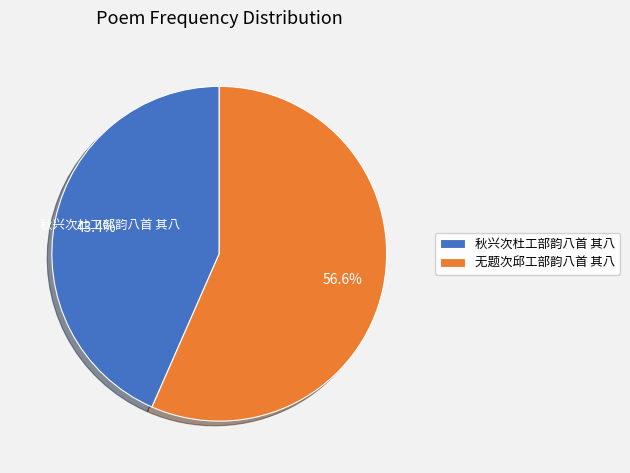

Count the number of slices in the pie.

2